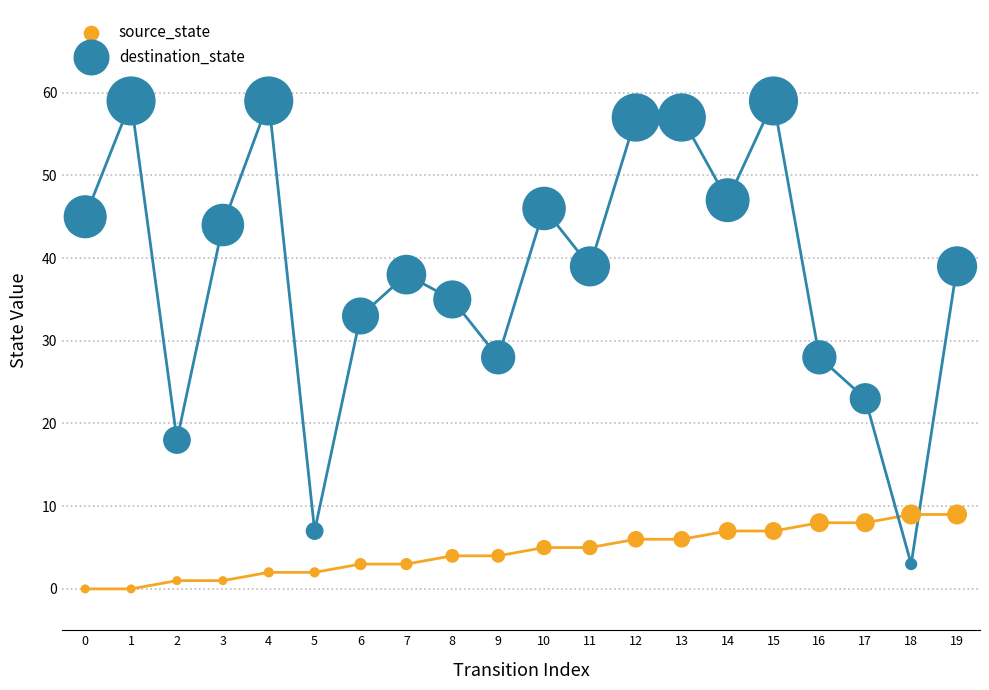

Which series reaches the maximum Y coordinate?

destination_state